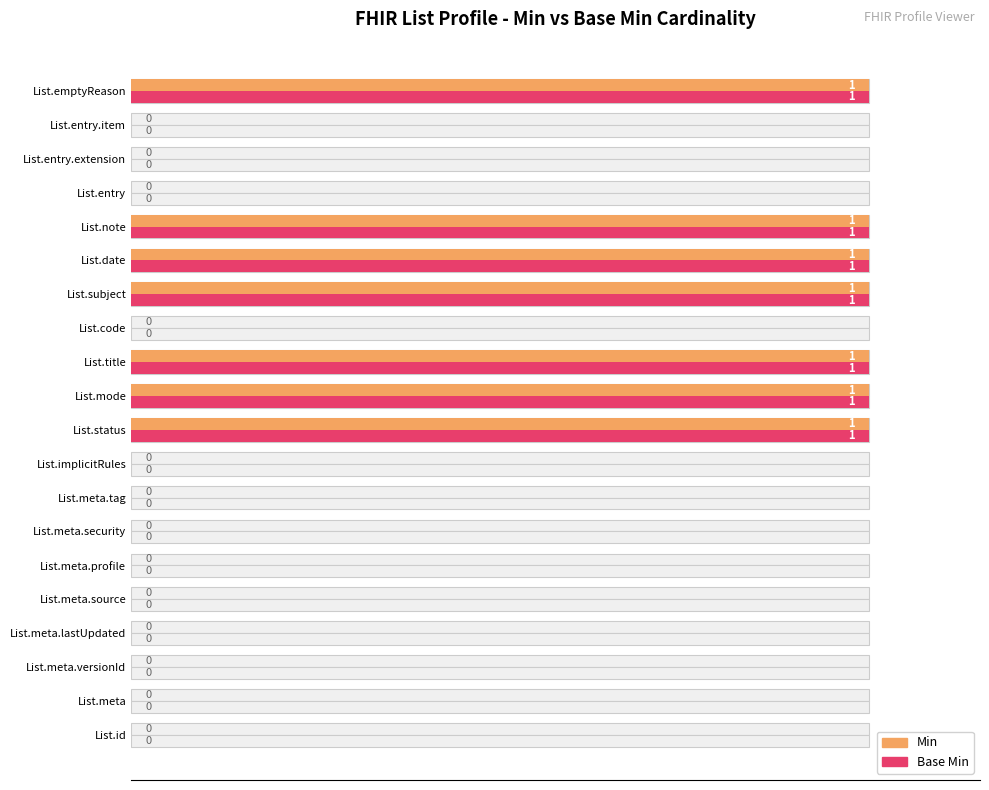

What value does the Base Min series have at 11?

1